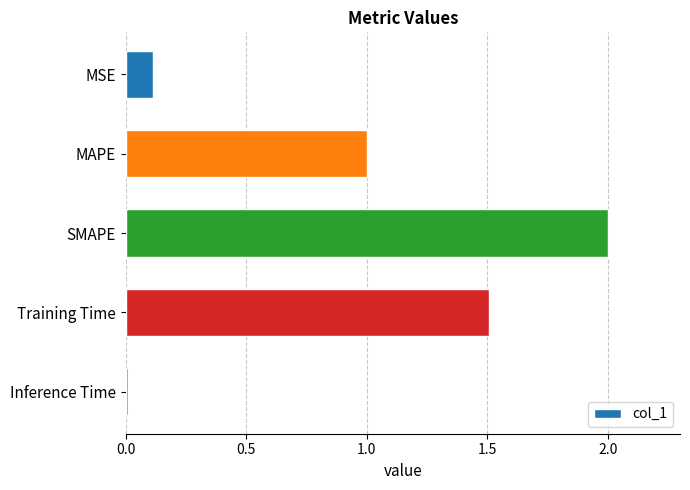

How many values exceed 1?

3